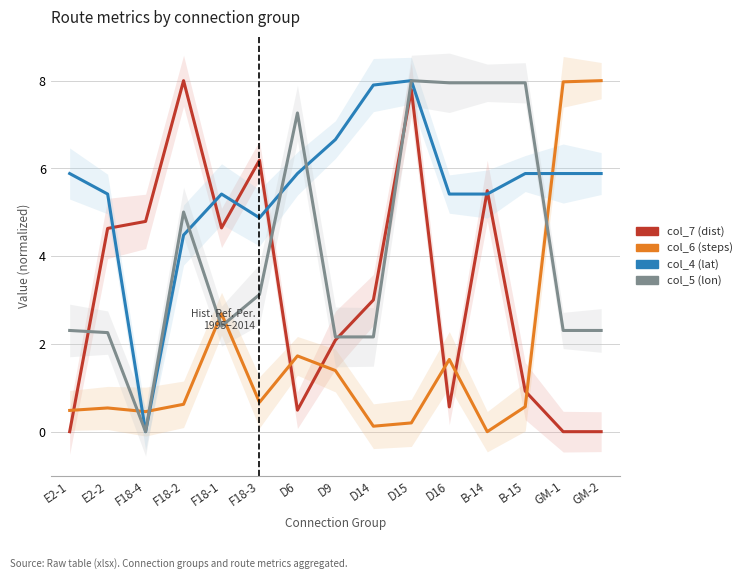

Which series changed the most between F18-4 and B-15?

col_5 (lon)